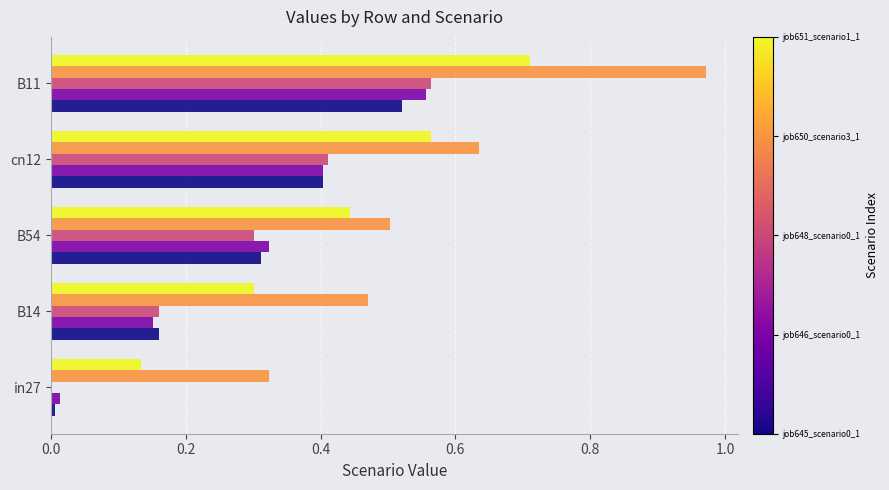

What is the total value across all series at B11?

3.3